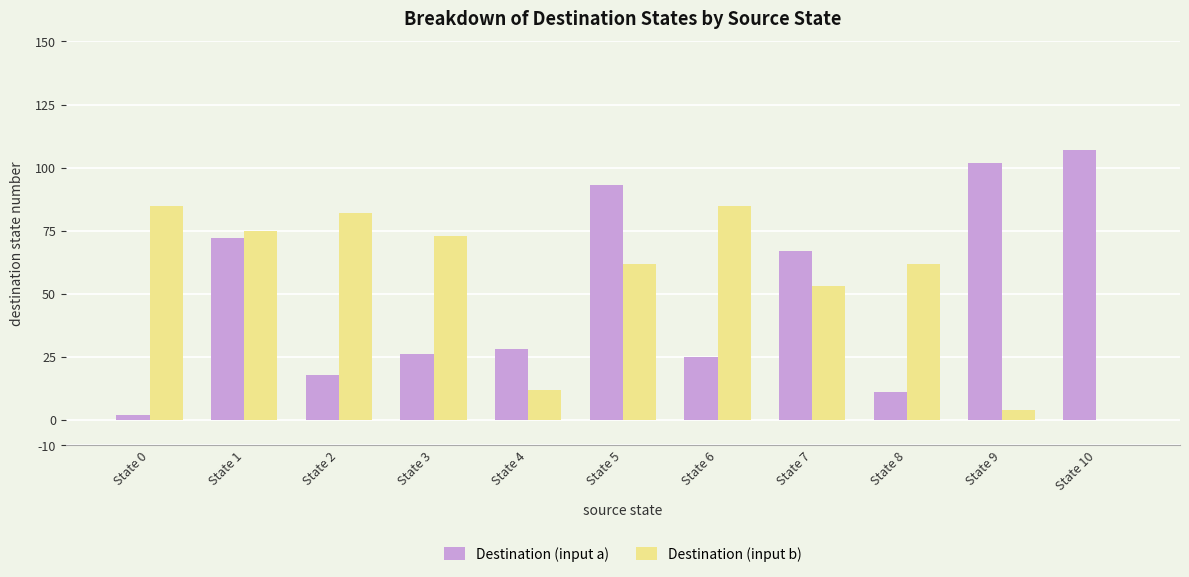

What is the approximate value of Destination (input a) at State 8, to the nearest 10?

10